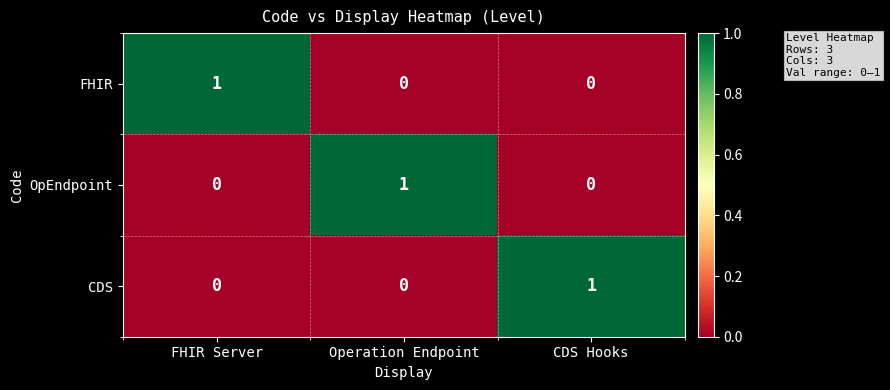

Is the value of FHIR at FHIR Server greater than the value of OpEndpoint at CDS Hooks?

Yes